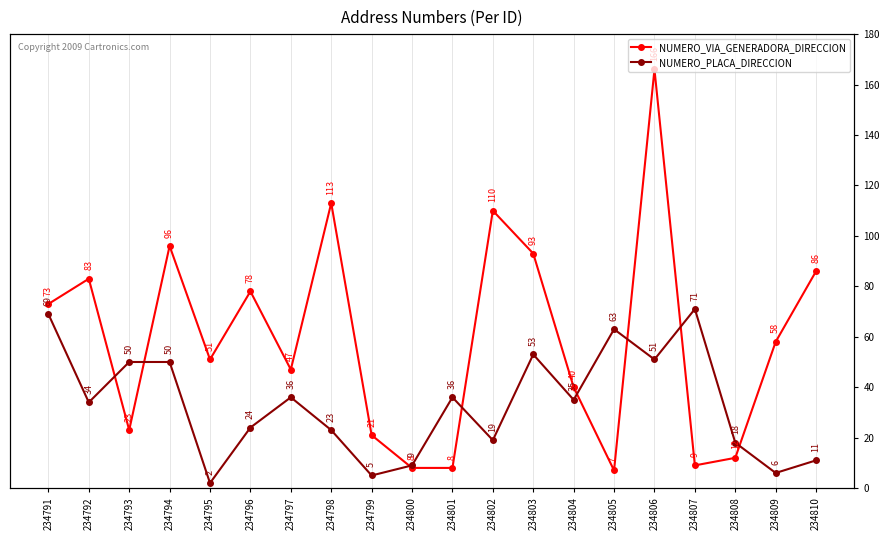

What is the value of the NUMERO_PLACA_DIRECCION point at the 10th from the left?

9